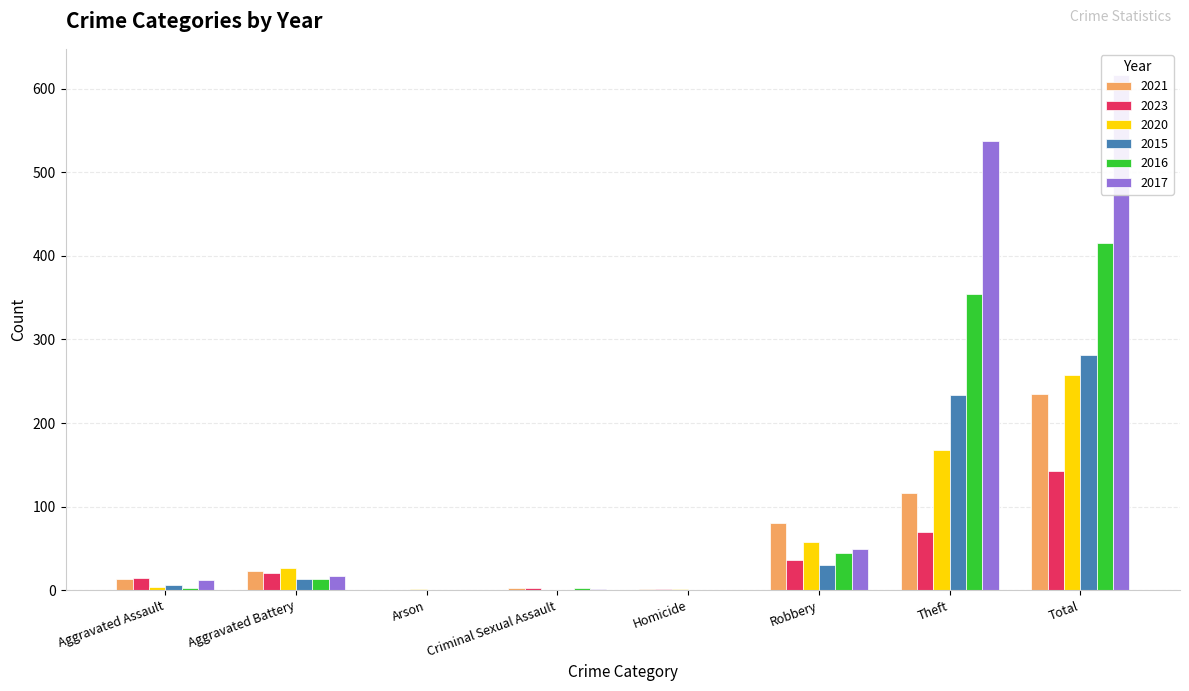

What is the value of the 2017 bar at the 6th from the left?

49